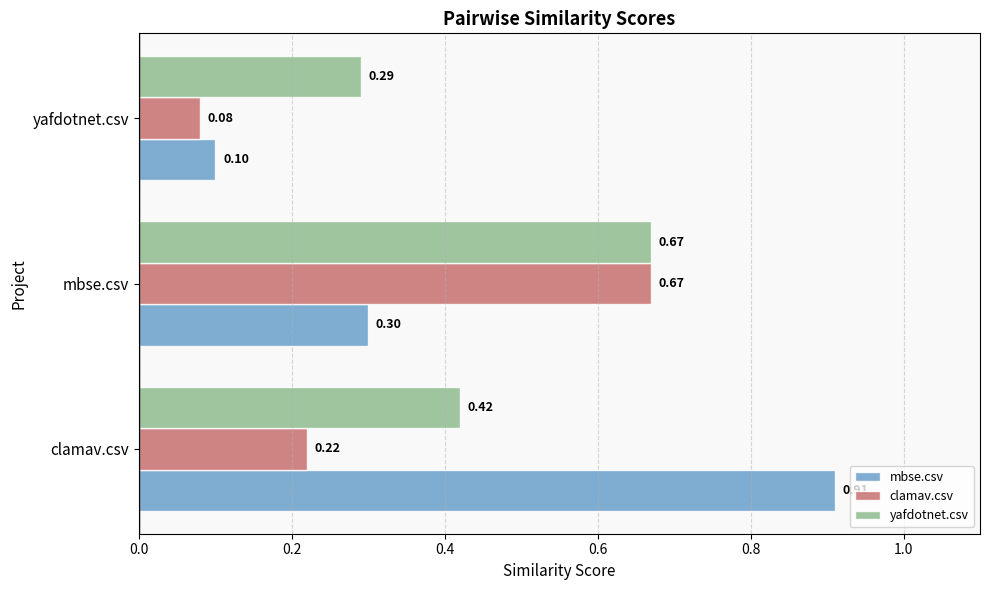

Which series has the largest range (max minus min)?

mbse.csv